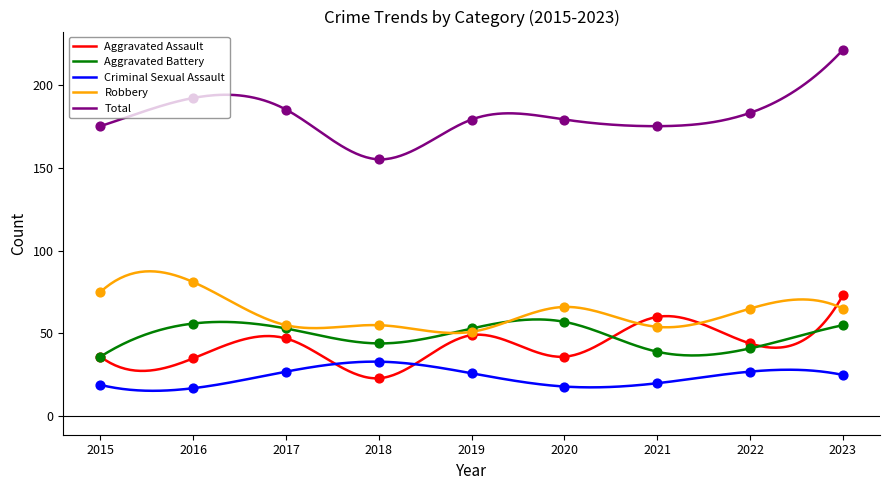

Which series reaches the minimum Y coordinate?

Criminal Sexual Assault